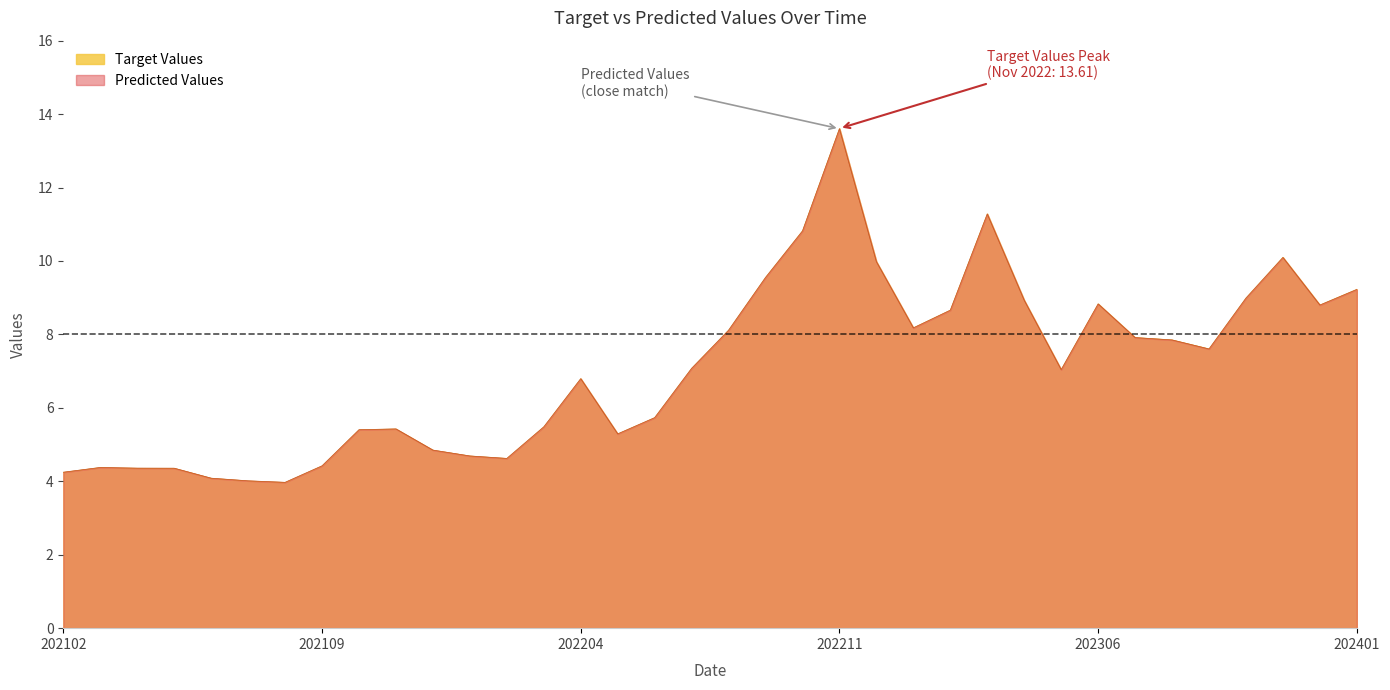

Does the chart display data point markers on the line(s)?

No